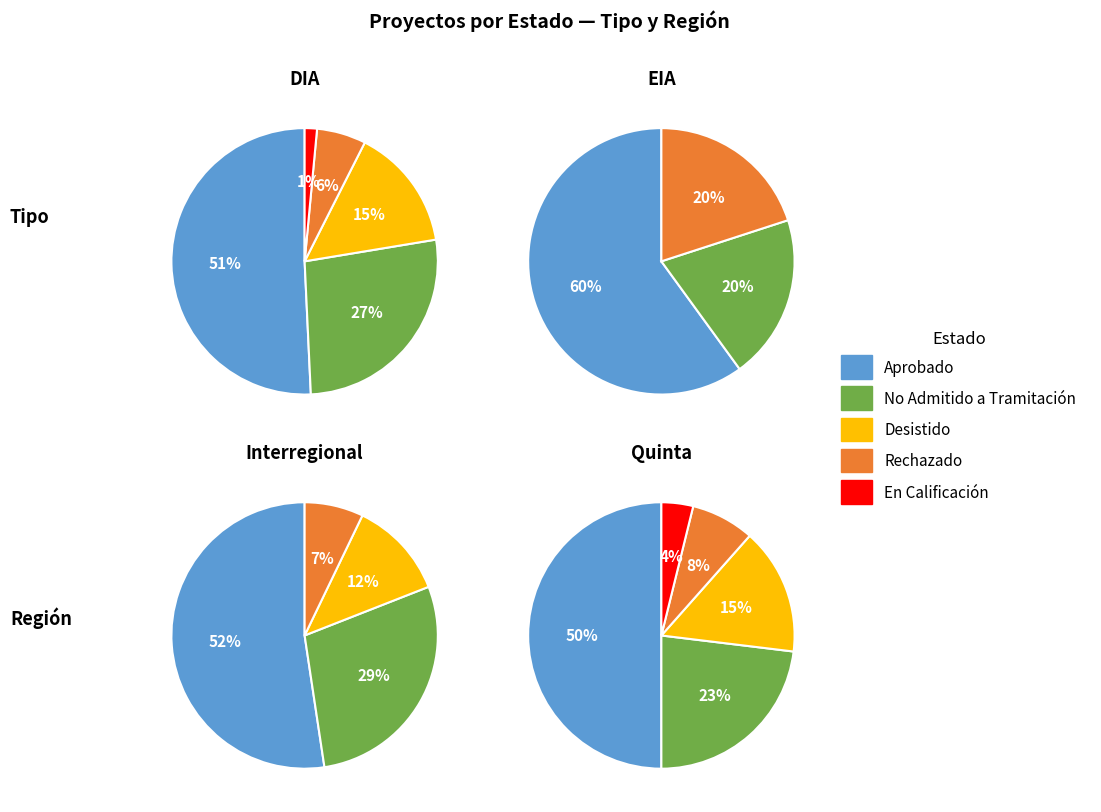

The No Admitido a Tramitación slice represents 32% of the pie. True or false?

False